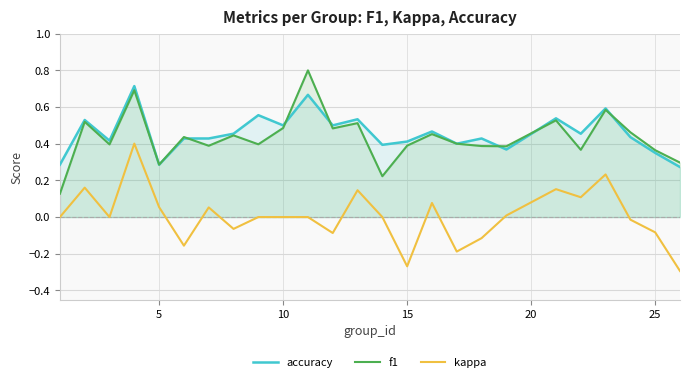

True or false: accuracy and f1 cross at least once.

True